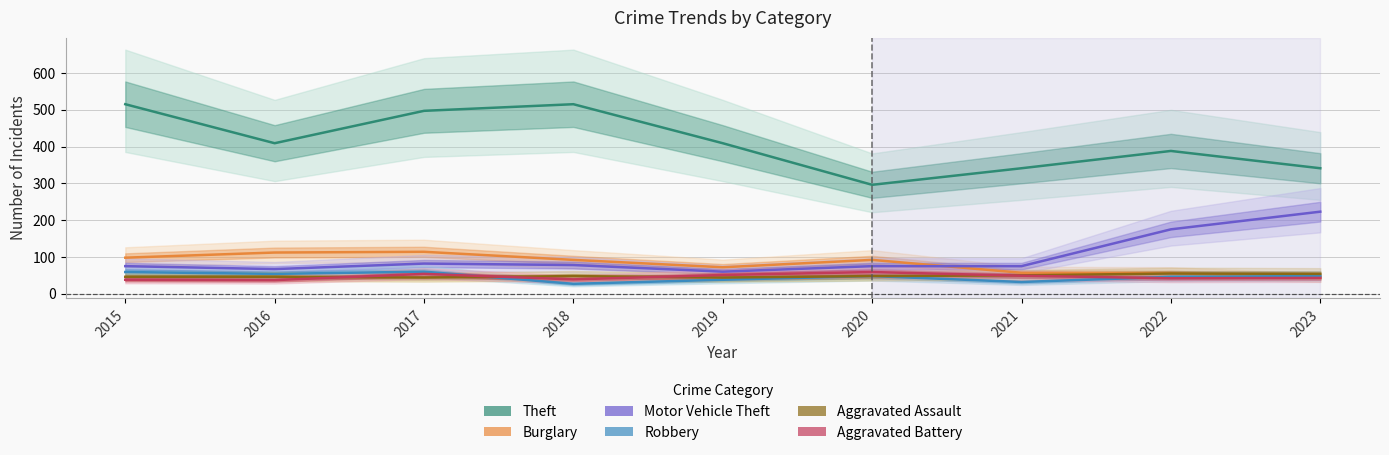

What is the difference between the Burglary values at 2021 and 2017?

57